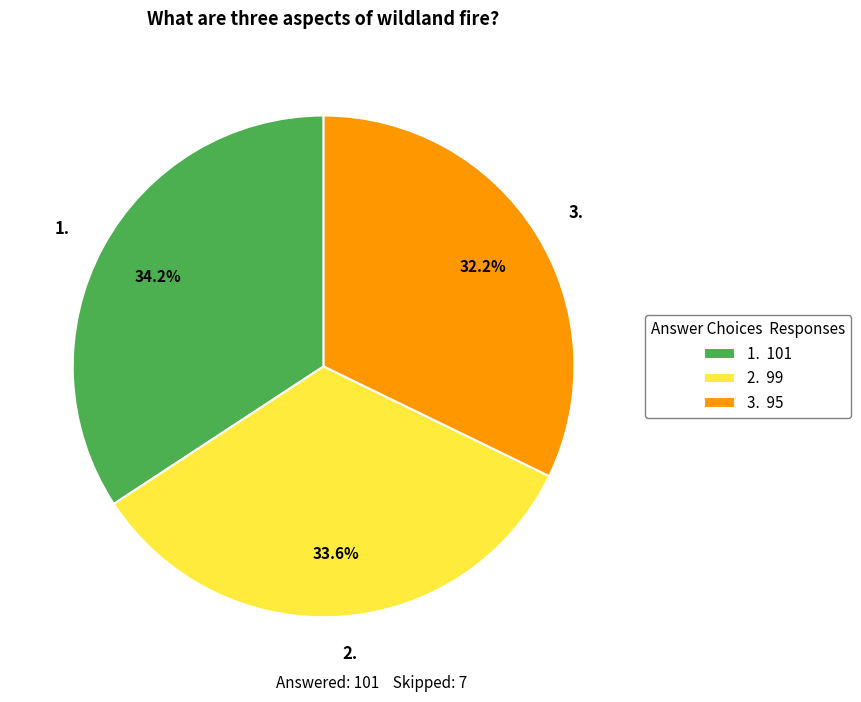

Which category has the smallest portion of the pie?

3.